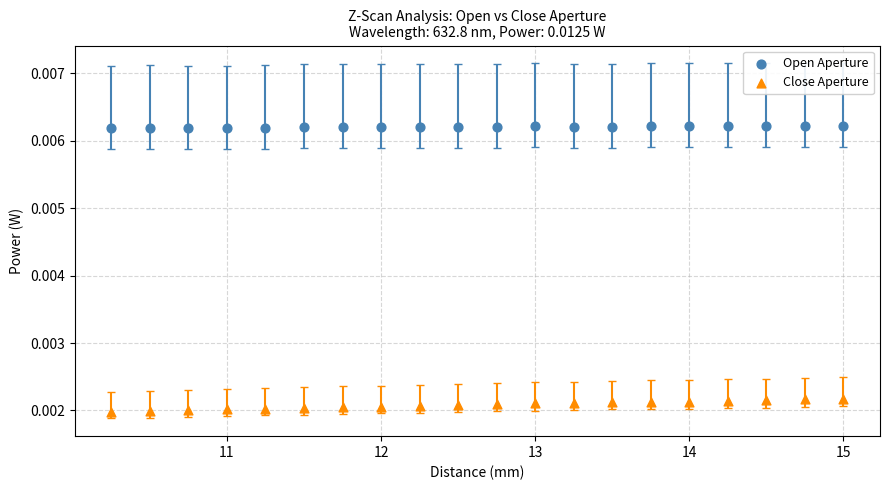

Across all data points, what is the range of X values (max minus min)?

4.8